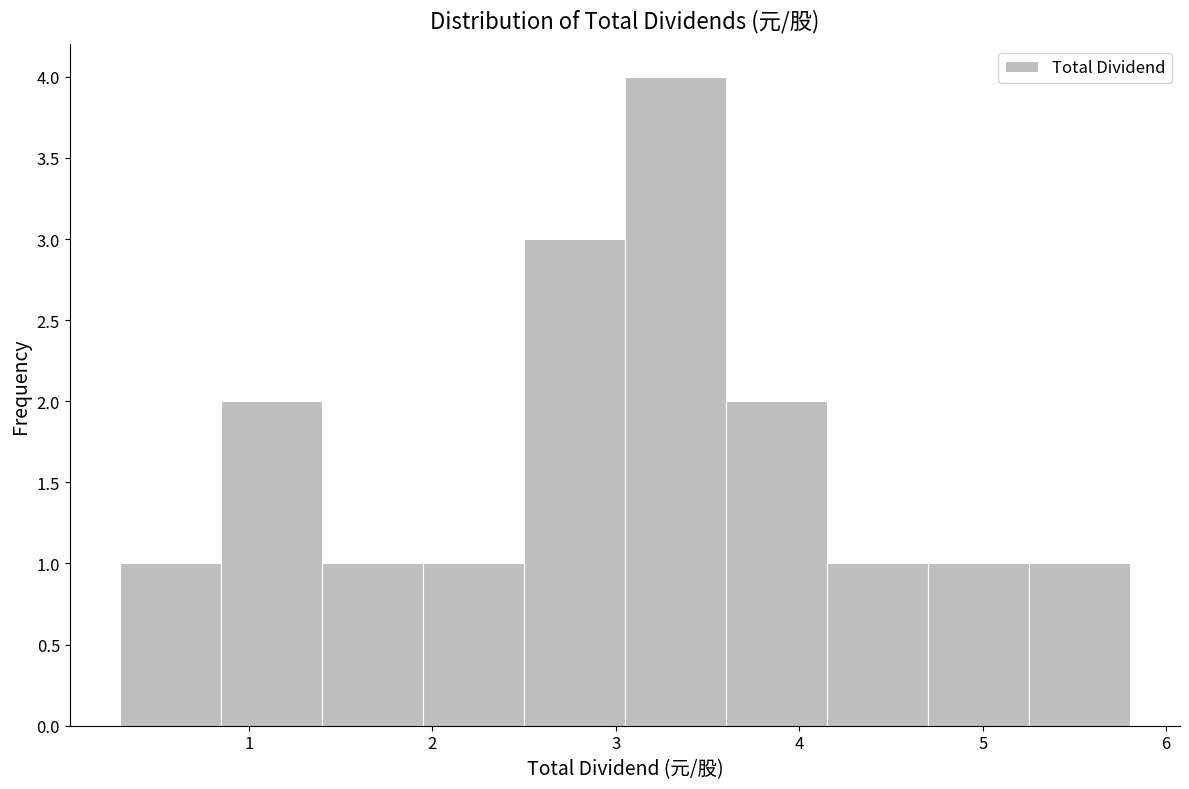

What is the height of the bar covering 0.30 to 0.85 on the x-axis? Neither the bar edges nor the heights are printed on the chart, so give them approximately, as read against the axes.

1